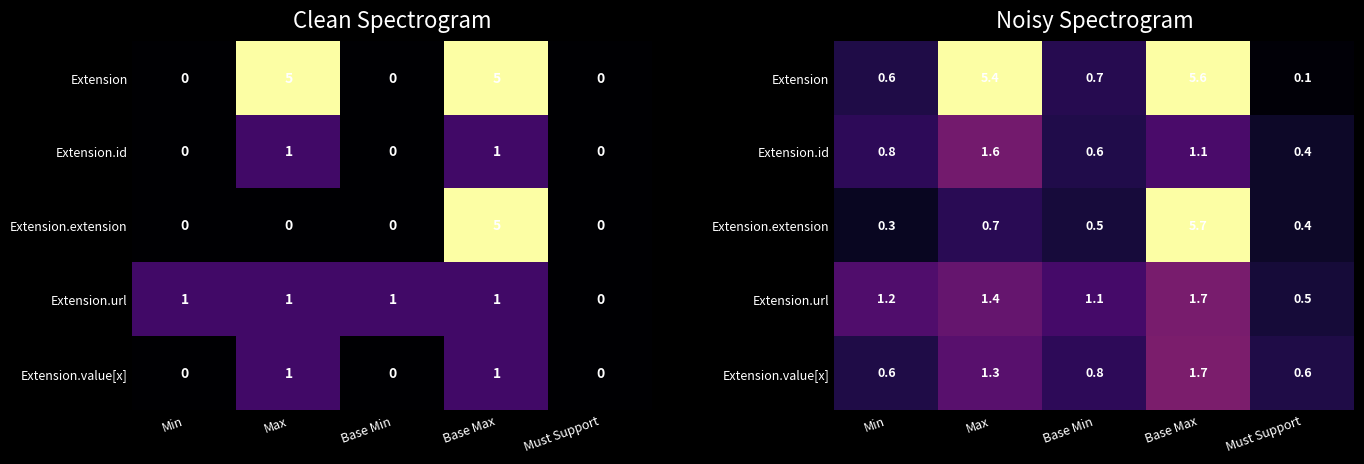

Is it true that Extension.url equals 1.0 at Base Max?

False